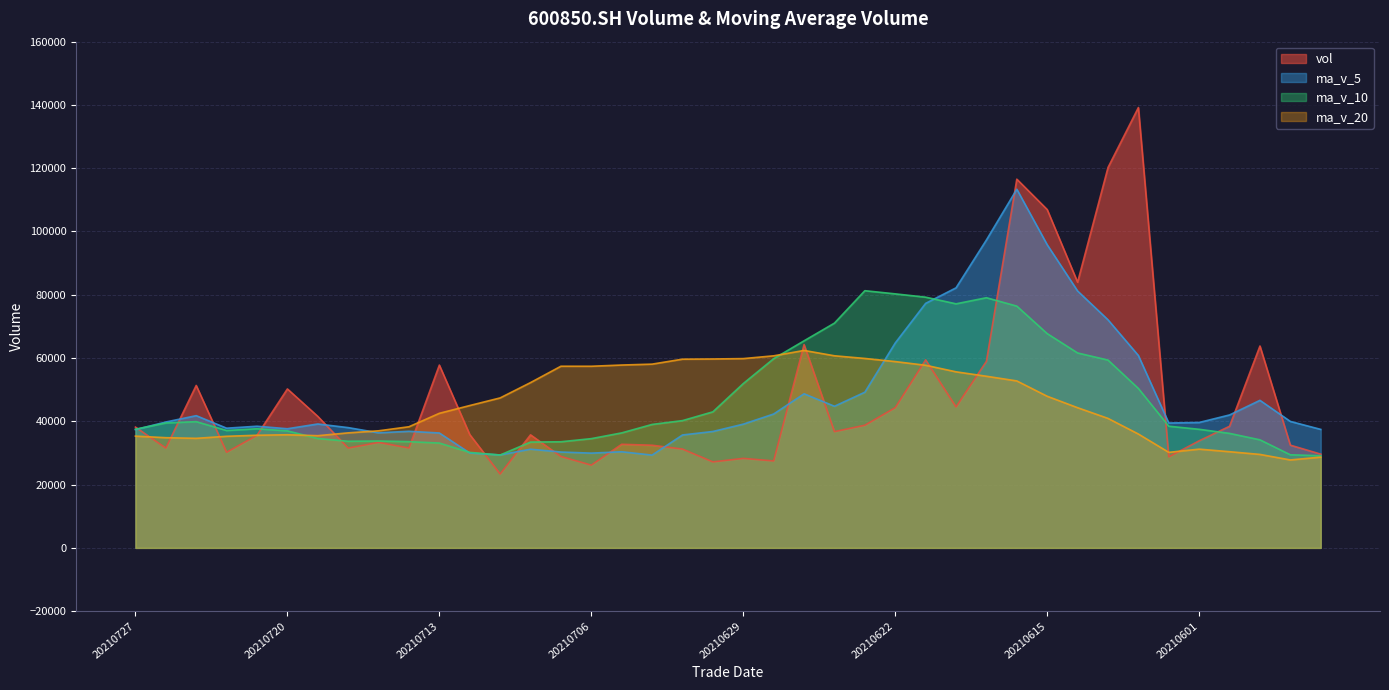

True or false: ma_v_10 has more than 1 interior local peaks.

True